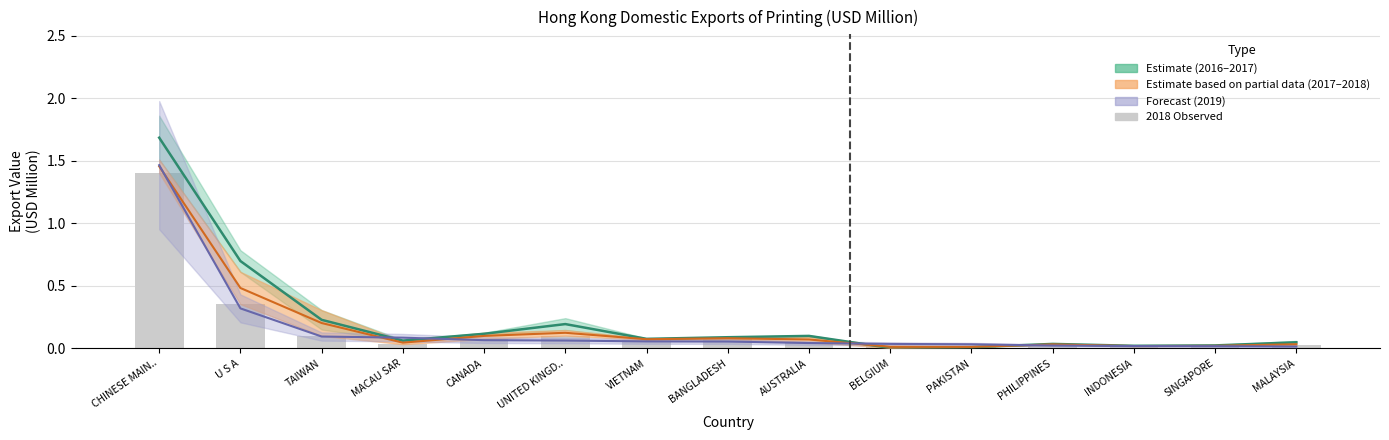

What is the label of the 15th bar from the left?

MALAYSIA